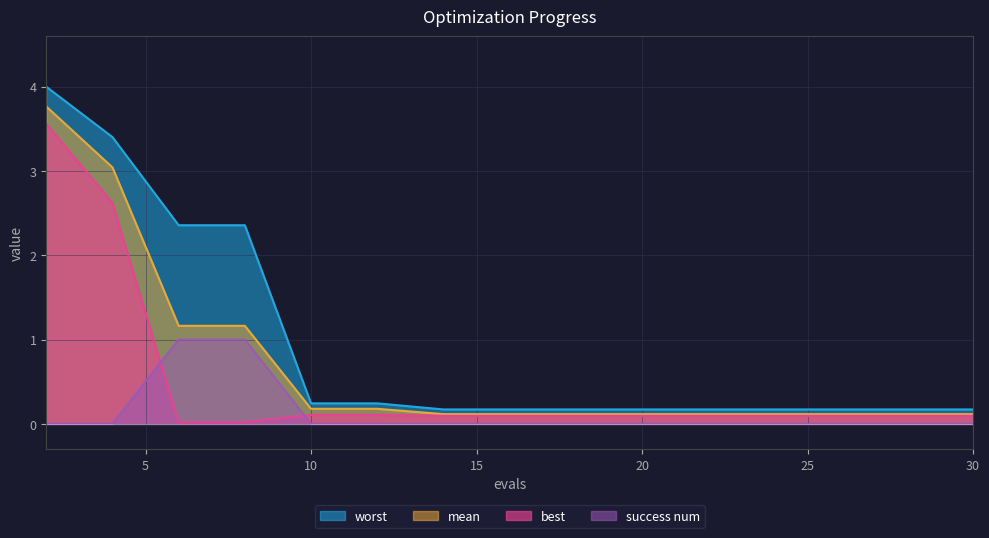

Rank the series by their average value, from lowest to highest.

success num, best, mean, worst